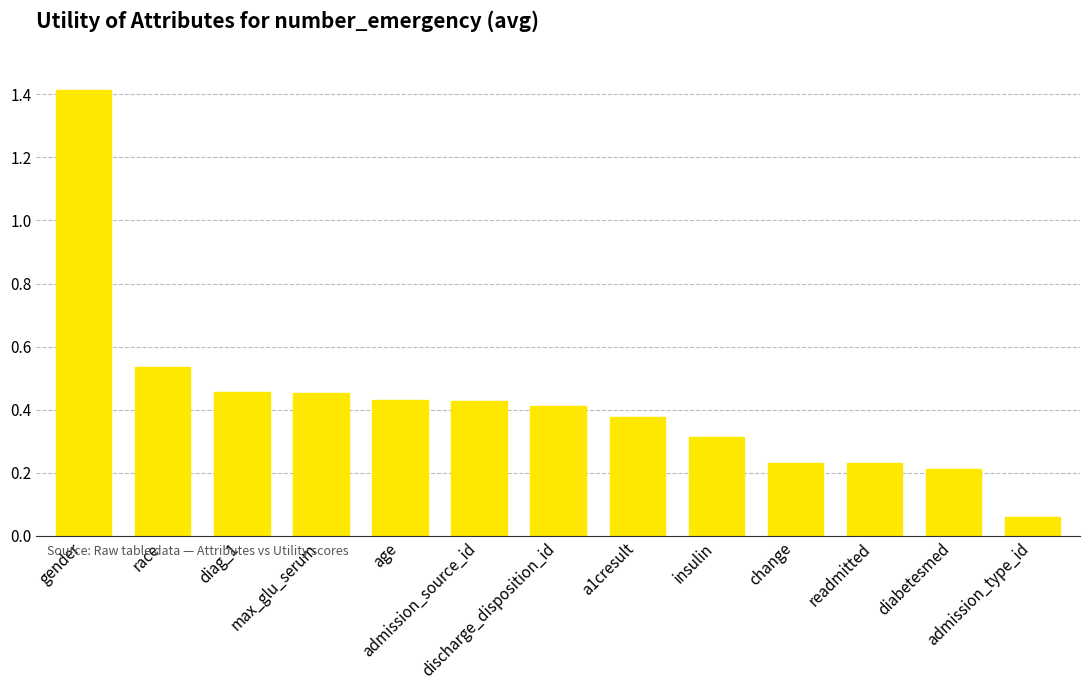

What is the sum of all values?

5.6